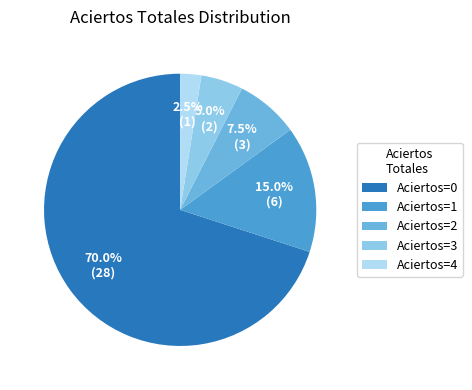

What percentage is NOT represented by Aciertos=2?

92.5%